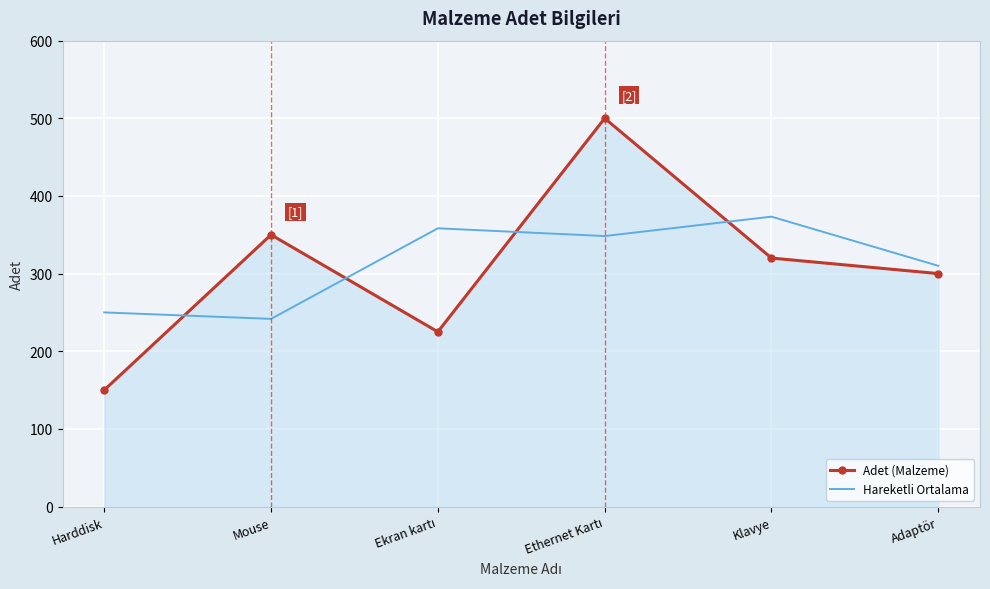

What is the total value across all series at Mouse?

591.7